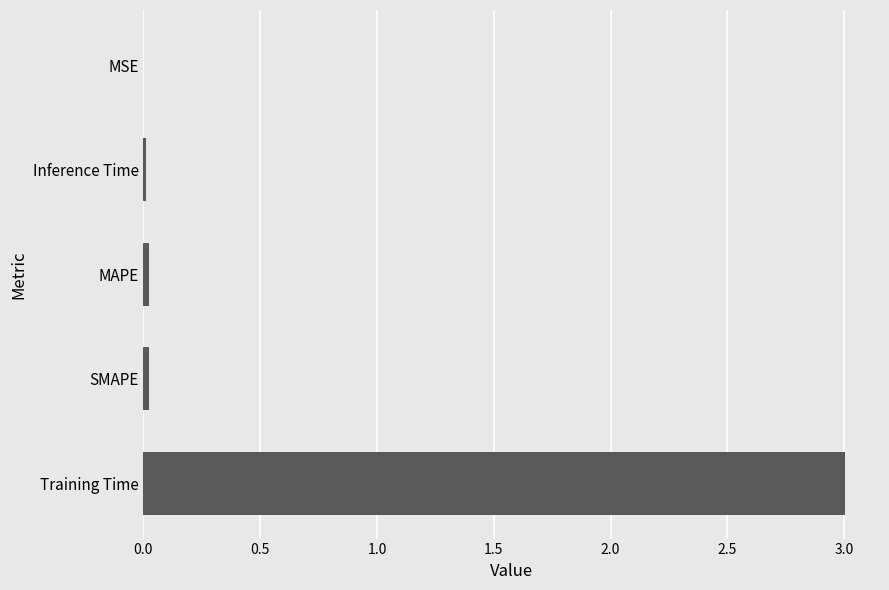

The chart shows a value of 0.0 at SMAPE. True or false?

True